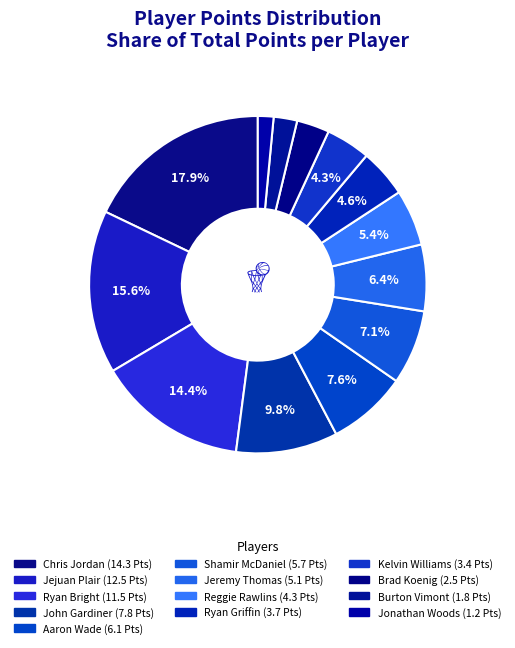

What is the largest slice in the pie chart?

Chris Jordan